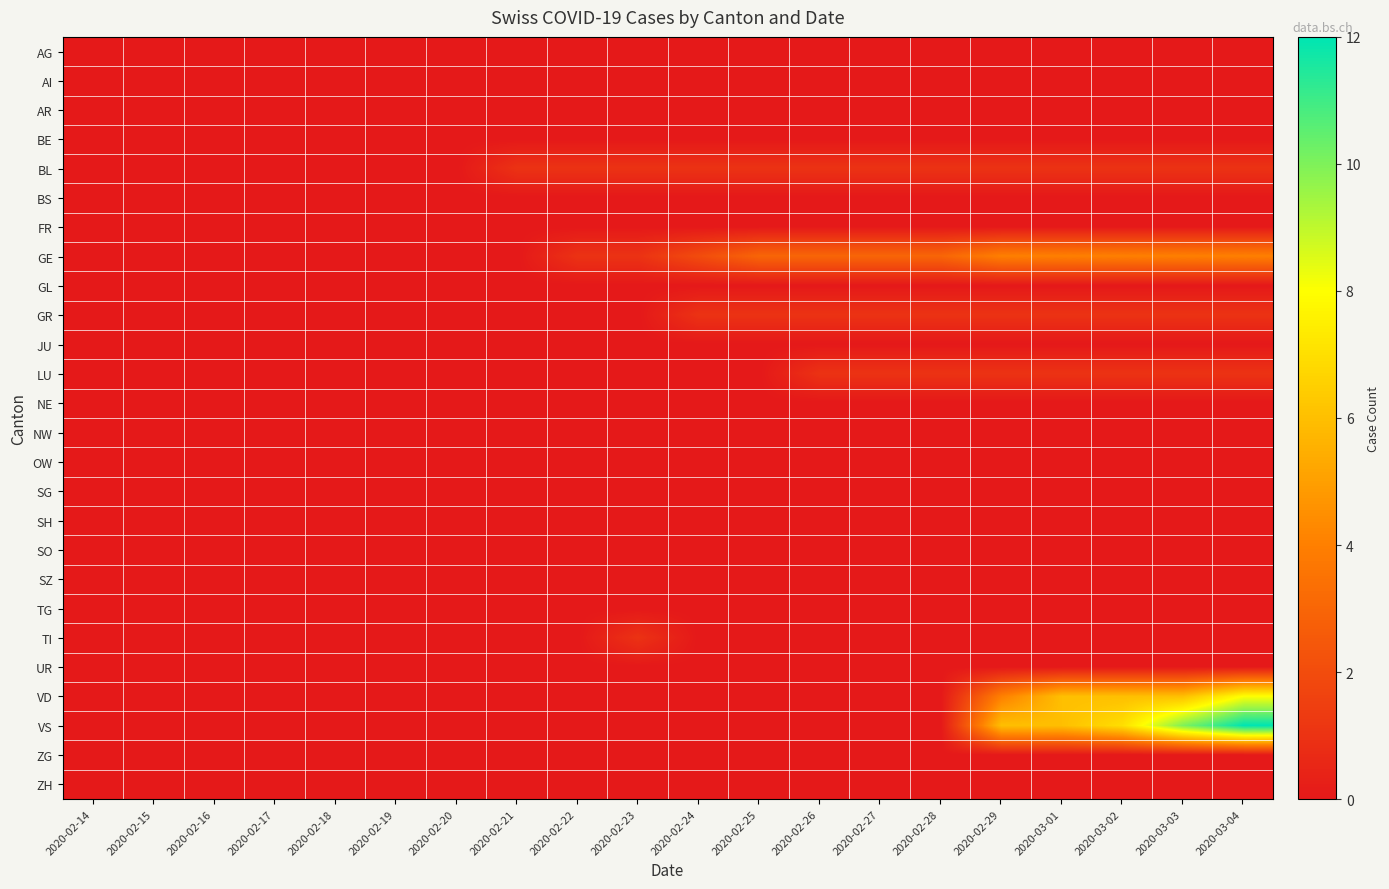

Between 2020-02-29 and 2020-02-26, which is larger?

2020-02-29